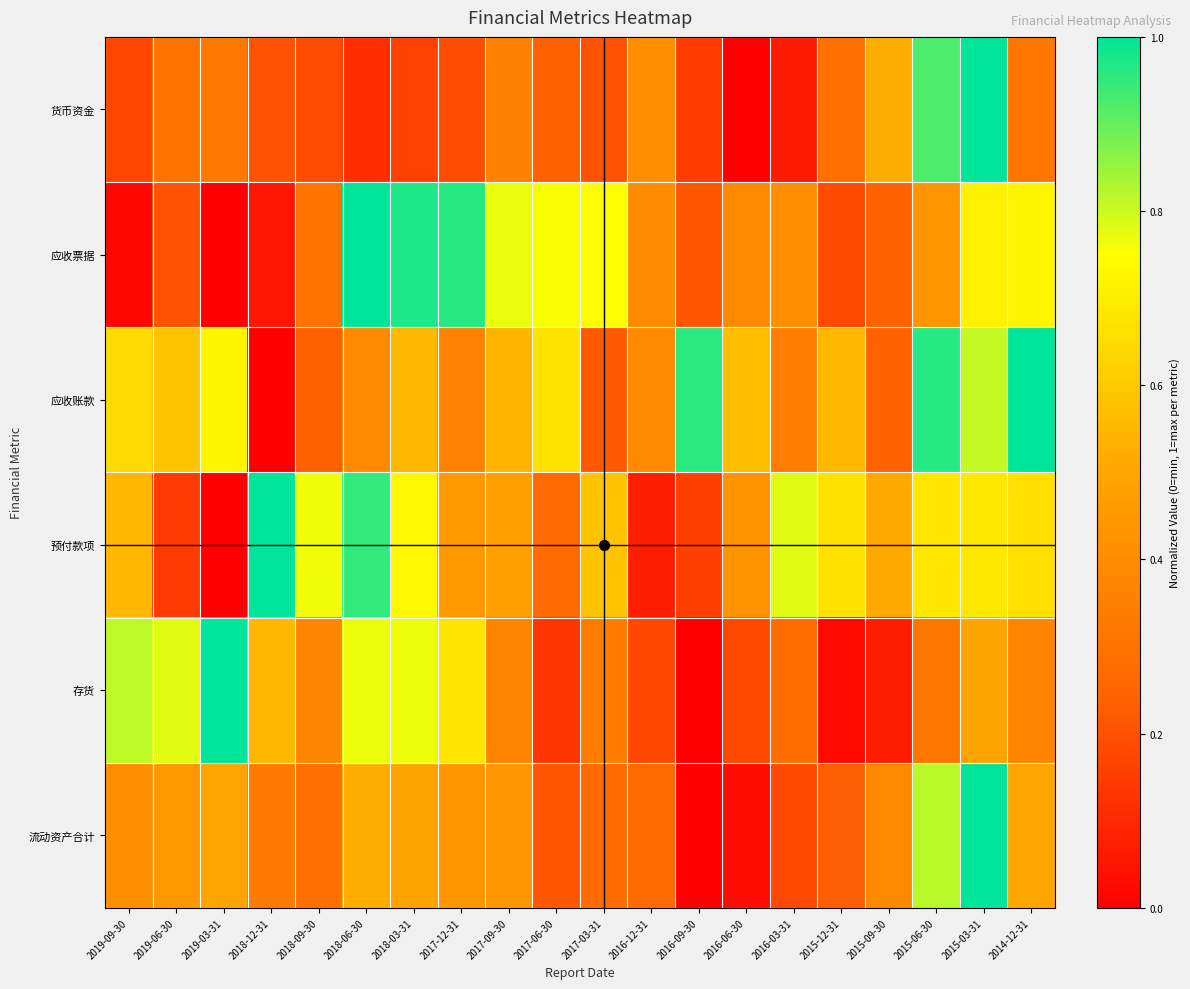

Which series has the widest spread of values?

货币资金